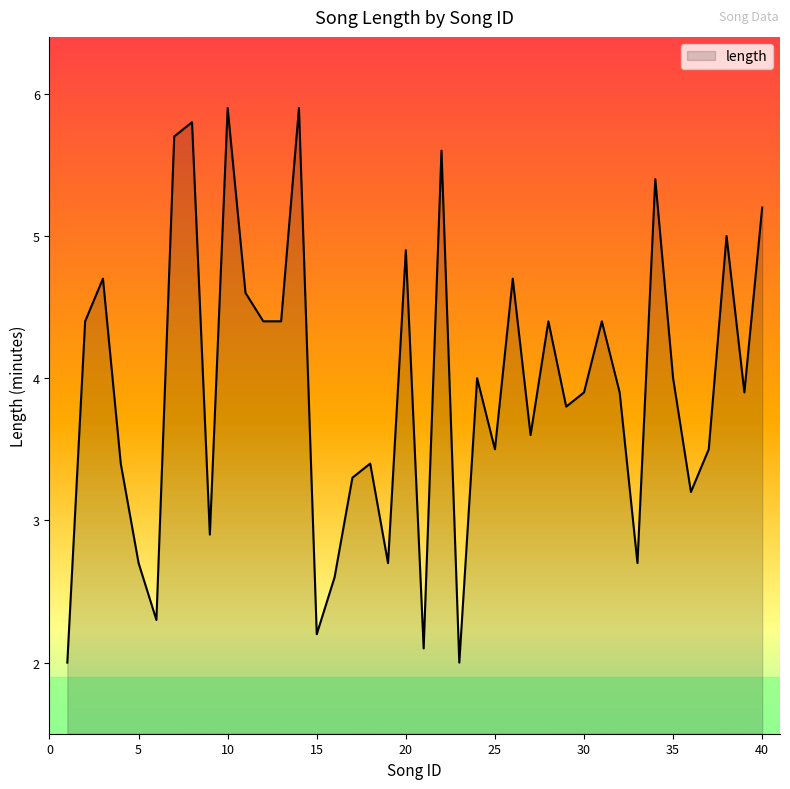

What is the maximum value shown in the chart?

5.9